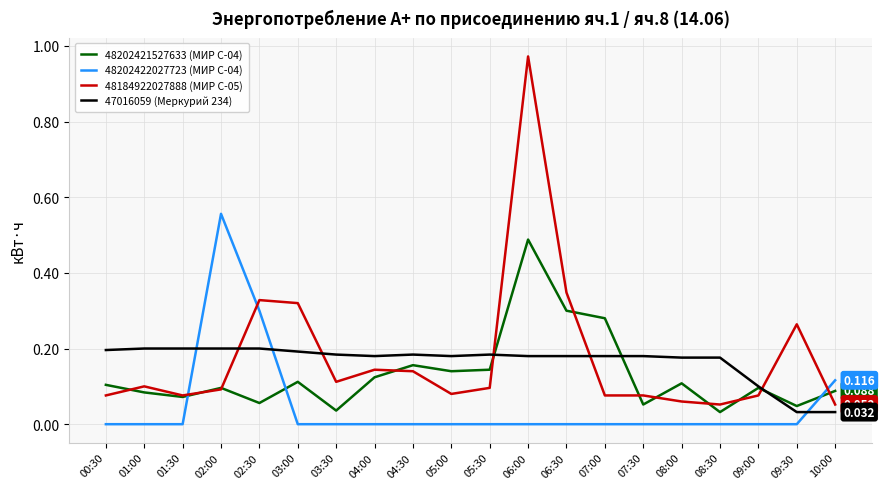

What are all the series names shown in the legend?

48202421527633 (МИР С-04), 48202422027723 (МИР С-04), 48184922027888 (МИР С-05), 47016059 (Меркурий 234)